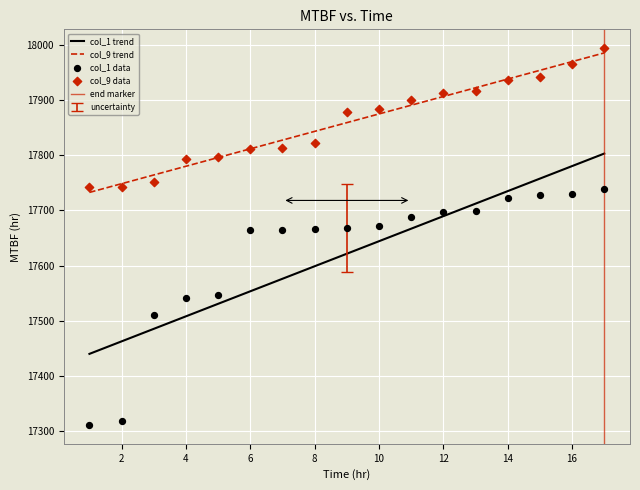

What is the total value across all series at 11?

35588